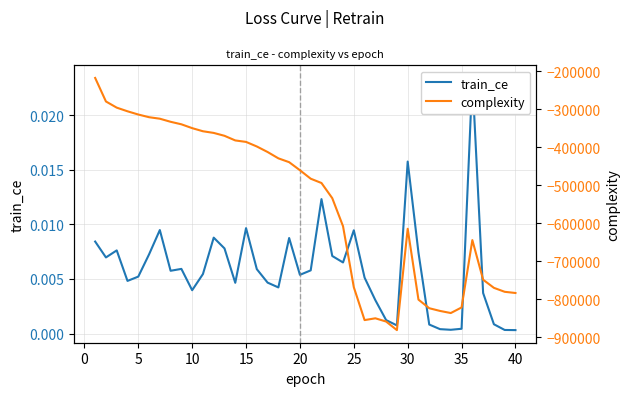

What is the value of the complexity point at the 23rd from the left?

-534112.0